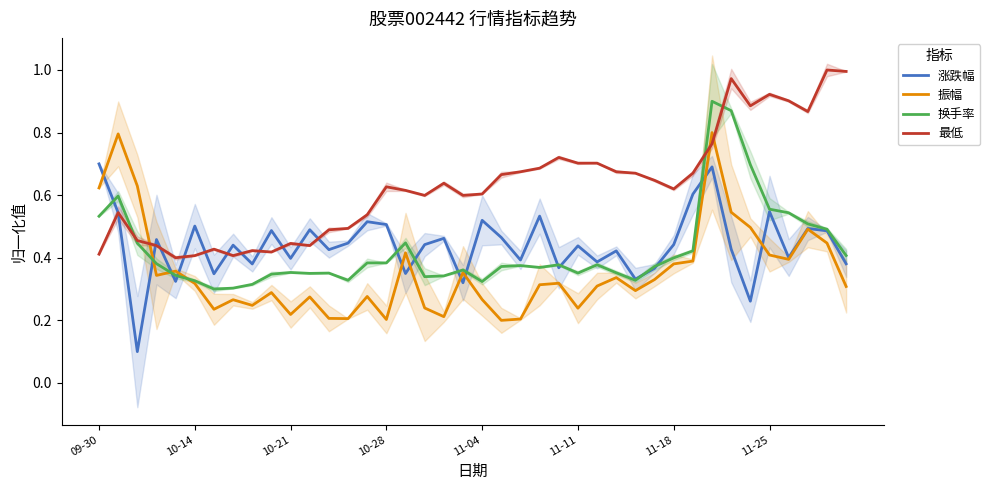

Which series changed the most between 11 and 32?

换手率